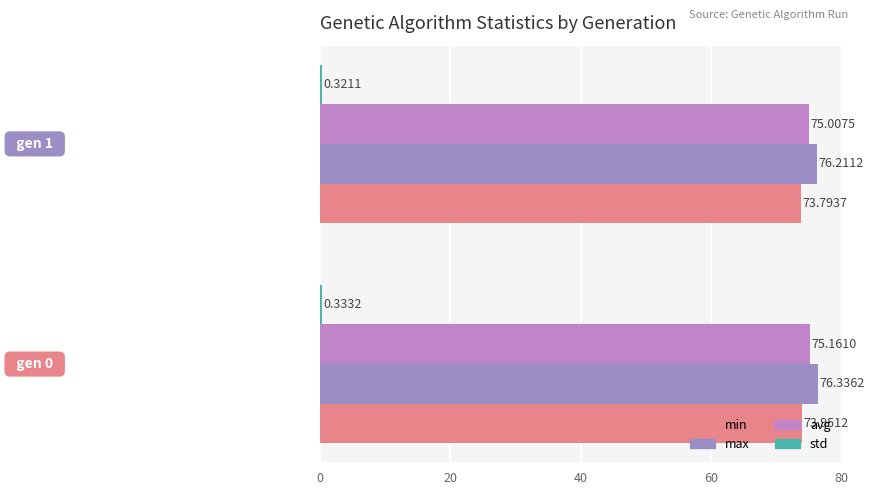

Count the number of categories in the chart.

2